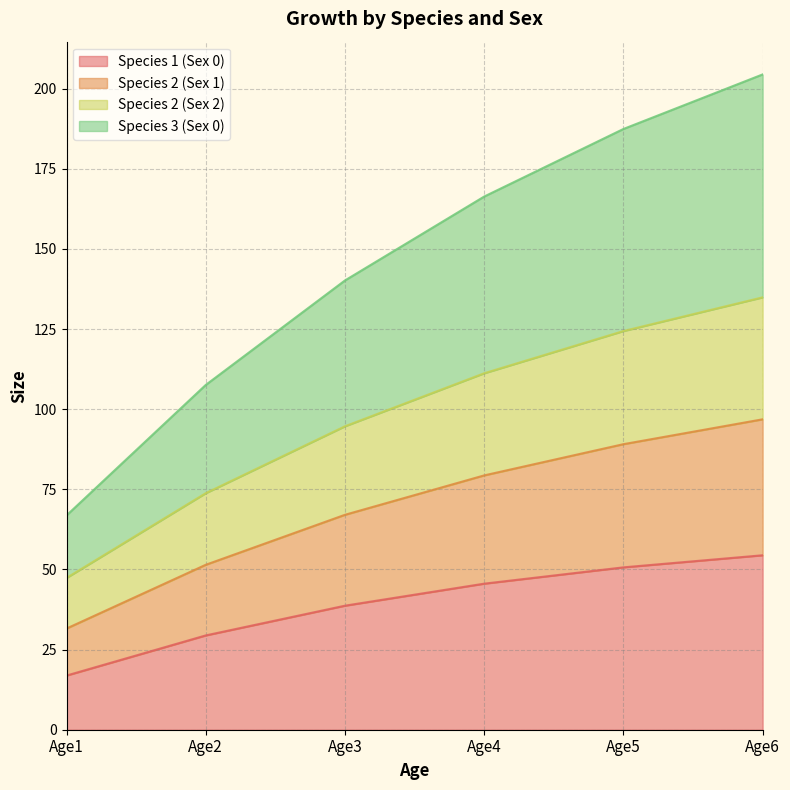

The Species 1 (Sex 0) series shows 77.6 at Age5. True or false?

False